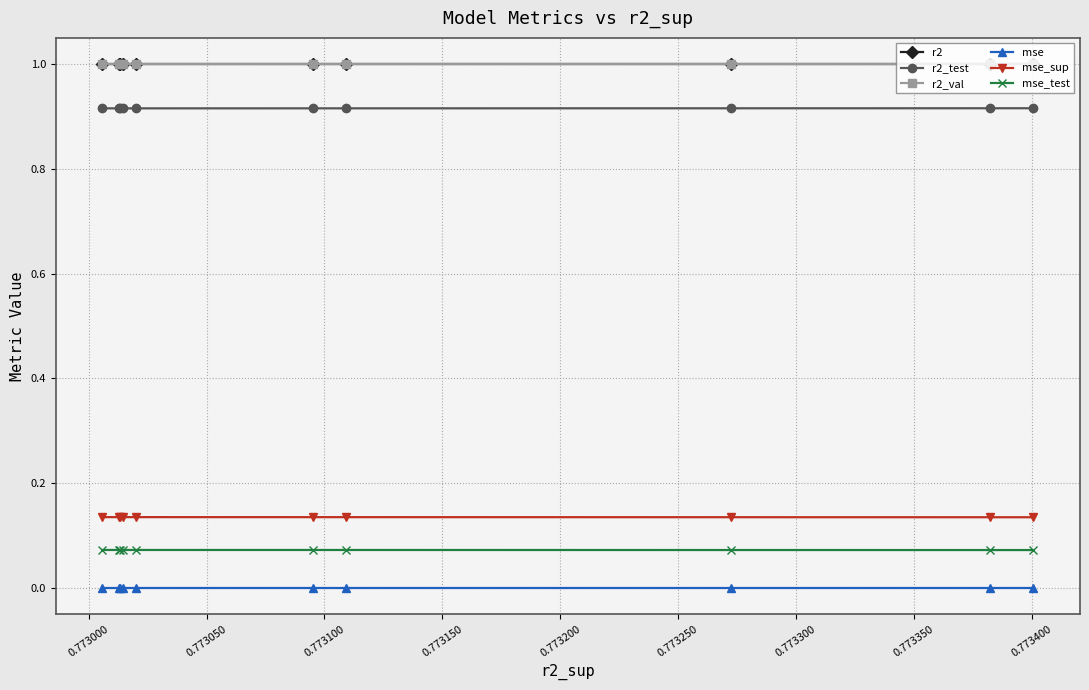

Which series has the largest range (max minus min)?

mse_sup